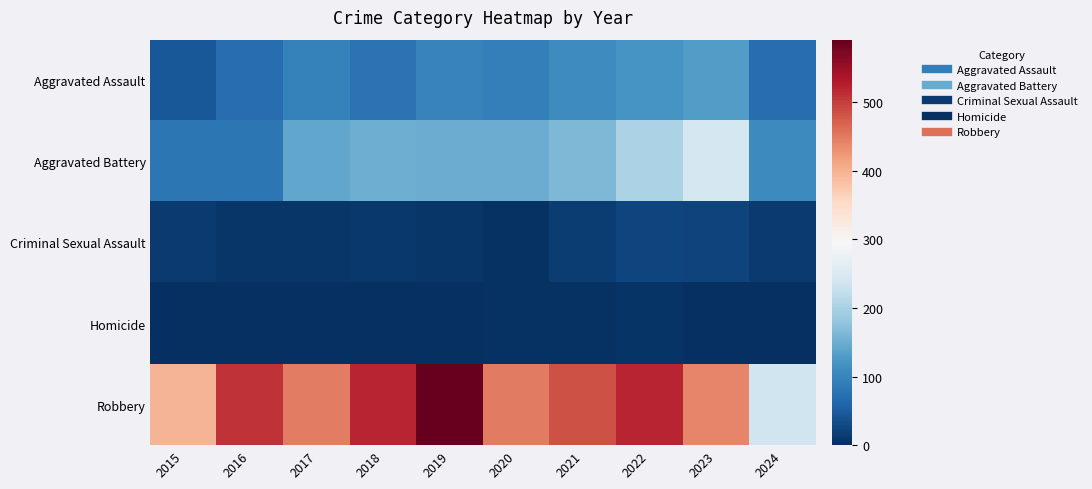

Which has a higher value, 2016 or 2023?

2023